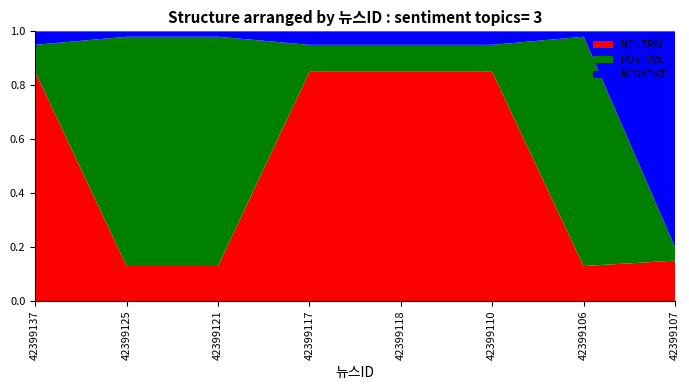

What is the total value across all series at 42399118?

1.0